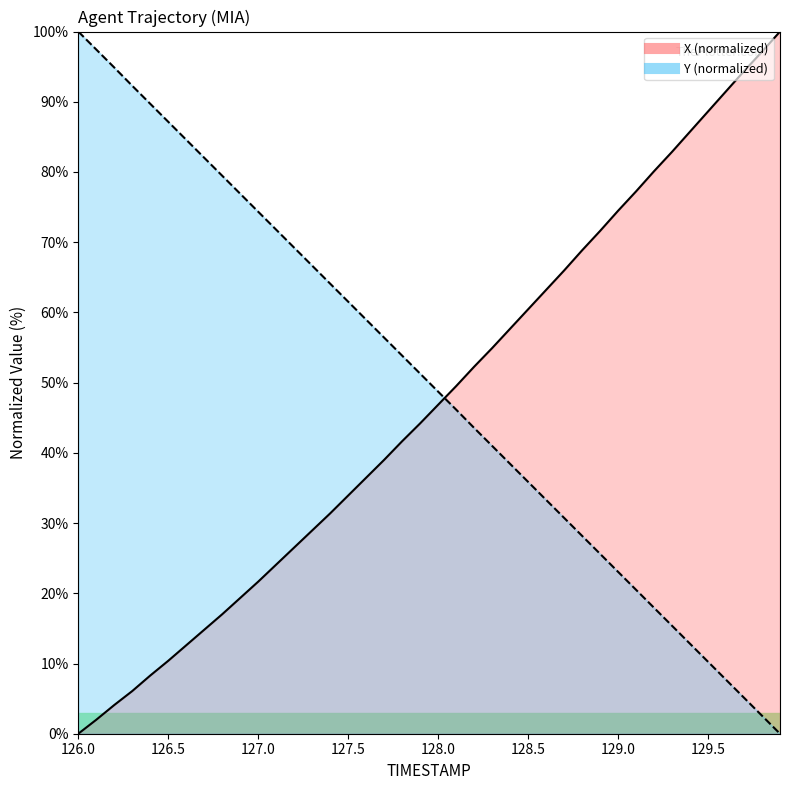

Reading right to left, list all the values displayed in this chart.

X: 129.9=100.0	129.8=97.1	129.7=94.4	129.6=91.5	129.5=88.6	129.4=85.7	129.3=82.9	129.2=80.1	129.1=77.2	129.0=74.5	128.9=71.6	128.8=68.8	128.7=66.0	128.6=63.2	128.5=60.4	128.4=57.7	128.3=54.9	128.2=52.3	128.1=49.5	128.0=46.9	127.9=44.2	127.8=41.7	127.7=39.0	127.6=36.5	127.5=33.9	127.4=31.4	127.3=29.0	127.2=26.5	127.1=24.1	127.0=21.7	126.9=19.3	126.8=17.0	126.7=14.8	126.6=12.6	126.5=10.4	126.4=8.3	126.3=6.1	126.2=4.1	126.1=2.0	126.0=0.0
Y: 129.9=0.0	129.8=2.6	129.7=5.1	129.6=7.7	129.5=10.2	129.4=12.8	129.3=15.4	129.2=17.9	129.1=20.5	129.0=23.1	128.9=25.6	128.8=28.2	128.7=30.7	128.6=33.3	128.5=35.9	128.4=38.4	128.3=41.0	128.2=43.6	128.1=46.2	128.0=48.7	127.9=51.3	127.8=53.8	127.7=56.4	127.6=59.0	127.5=61.5	127.4=64.1	127.3=66.7	127.2=69.2	127.1=71.8	127.0=74.3	126.9=76.9	126.8=79.5	126.7=82.0	126.6=84.6	126.5=87.1	126.4=89.7	126.3=92.3	126.2=94.9	126.1=97.4	126.0=100.0